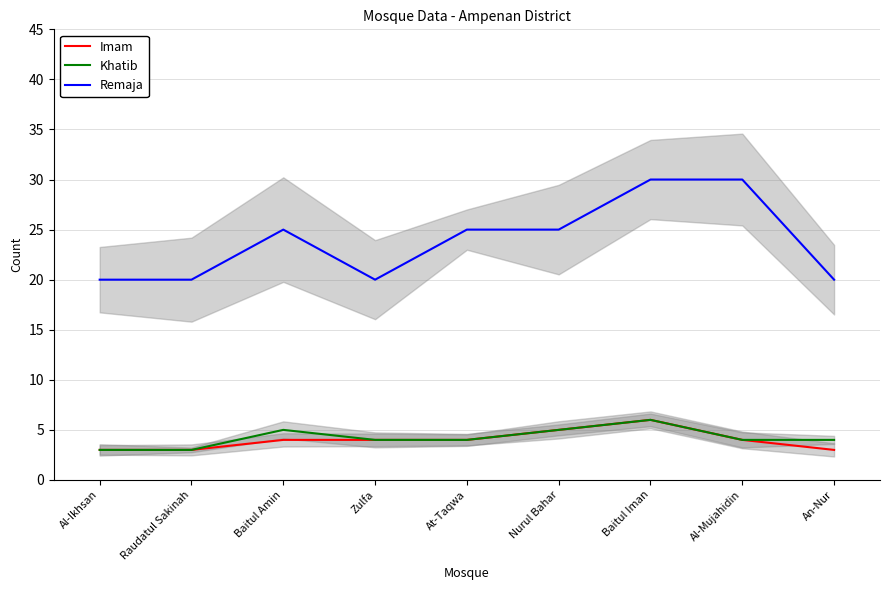

True or false: Remaja and Khatib intersect in this chart.

False